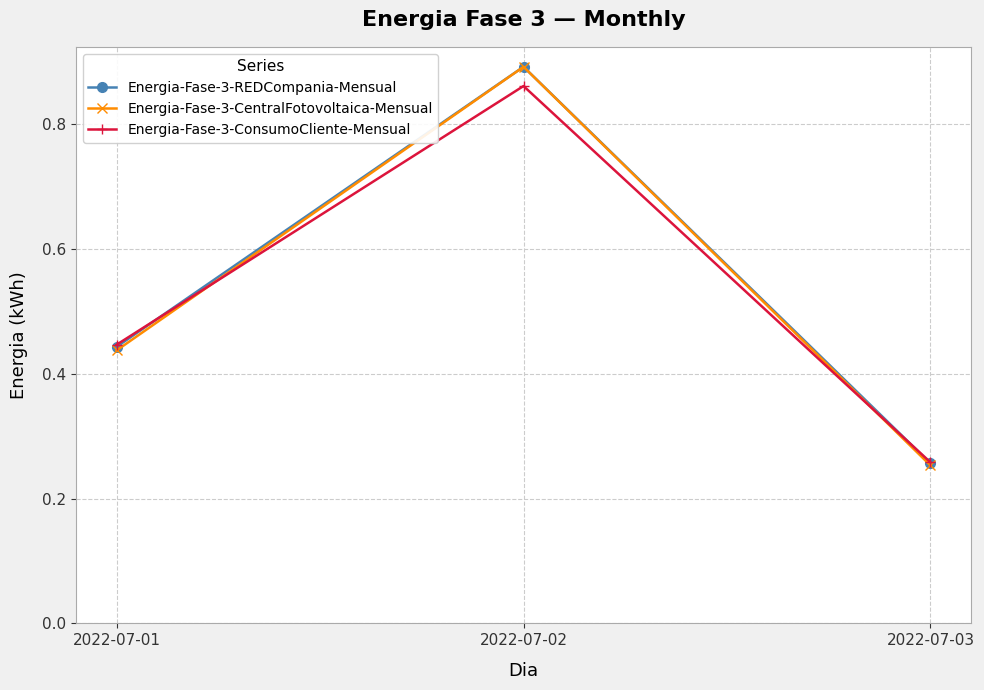

Rank the categories by Energia-Fase-3-REDCompania-Mensual value from lowest to highest.

2022-07-03, 2022-07-01, 2022-07-02